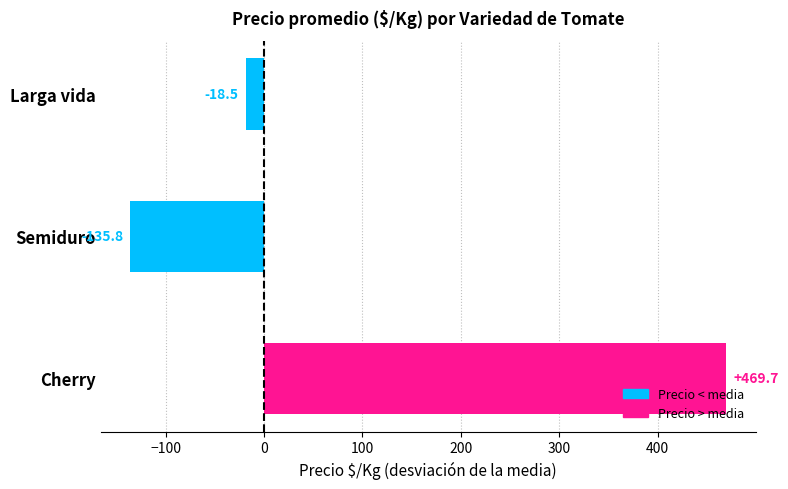

How many series are shown in this chart?

1